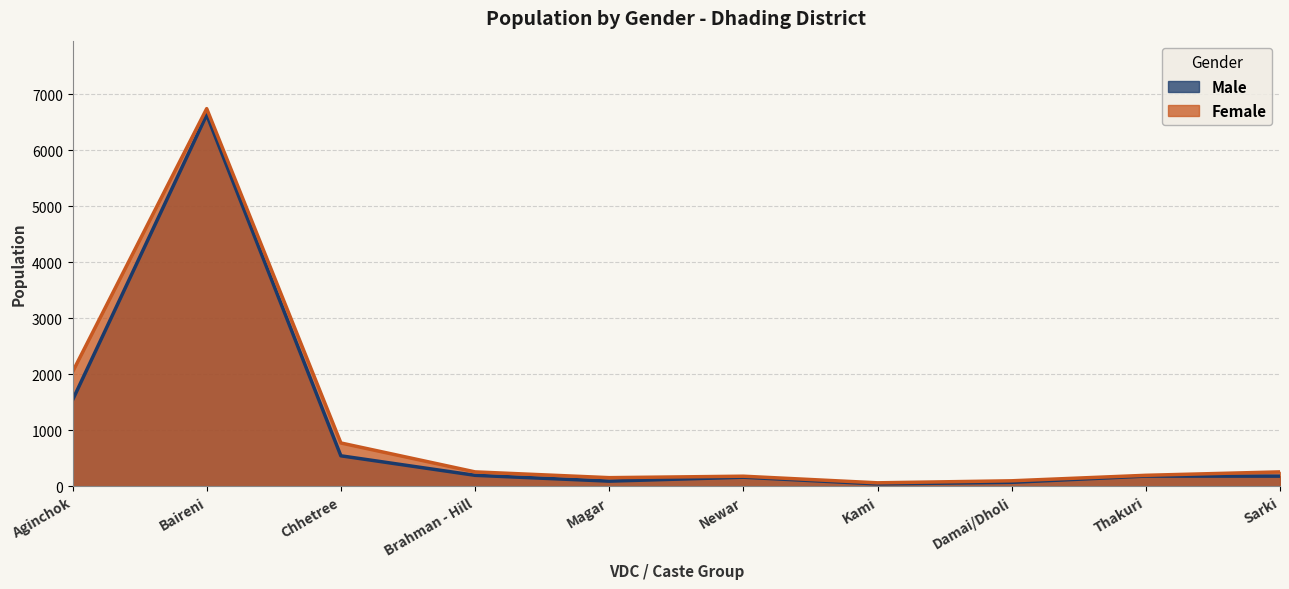

True or false: Male has more than 2 points higher than both neighbors.

True